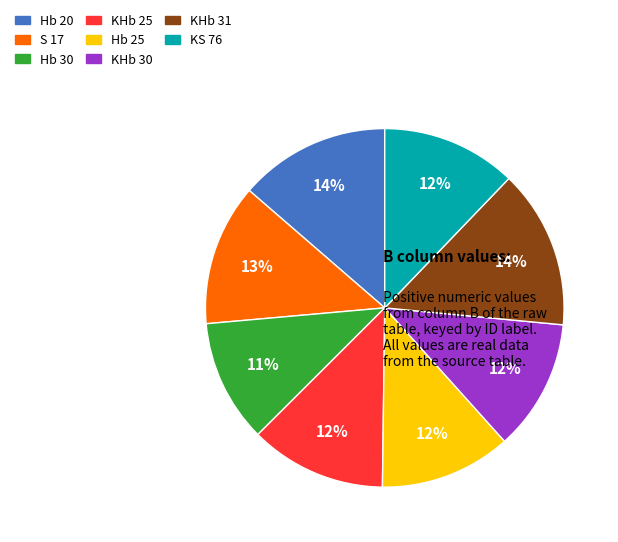

Combined, do Hb 30 and S 17 account for over 50%?

No